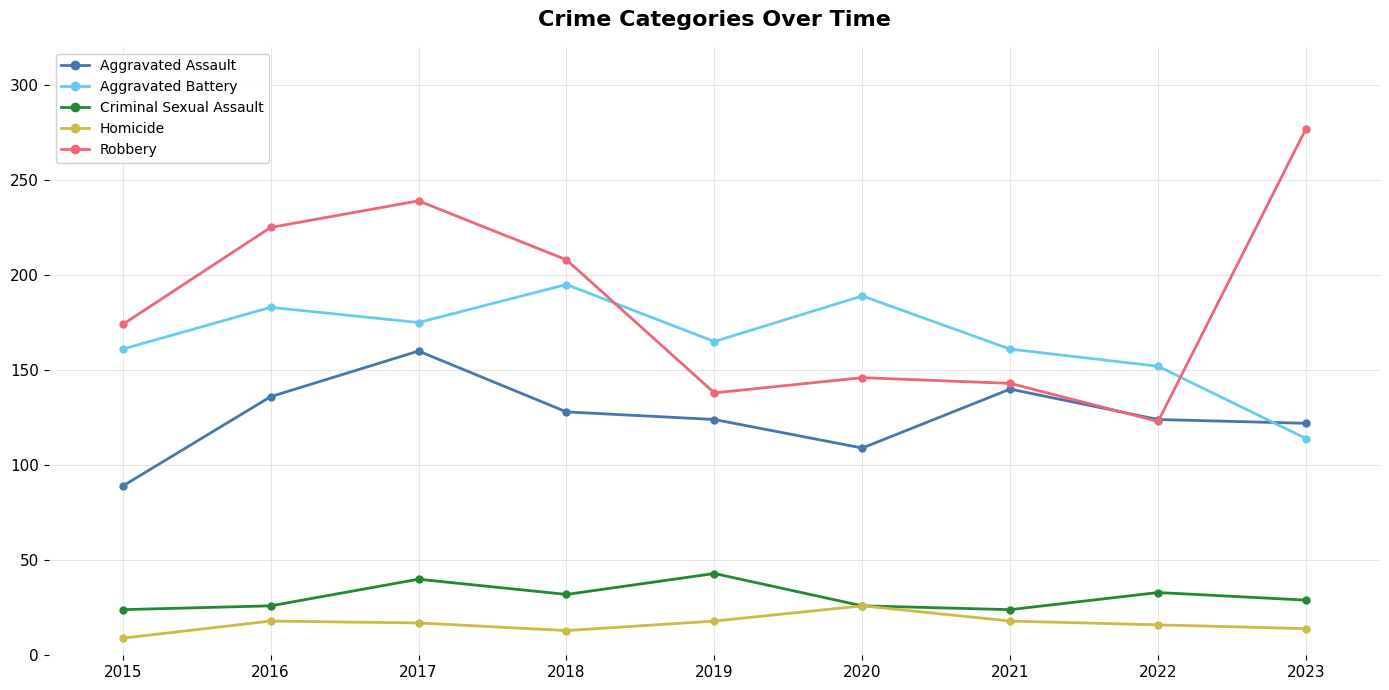

What is the average value of the Robbery series?

186